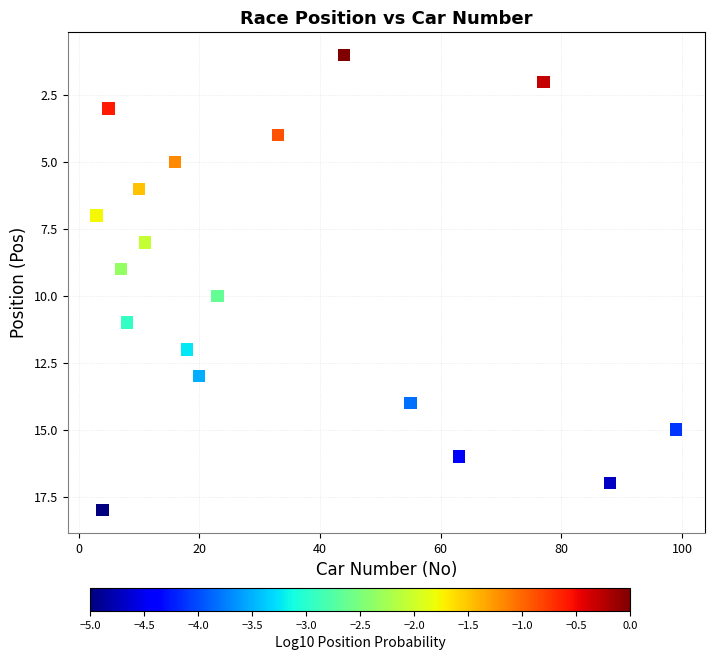

What is the range of X values (max minus min)?

96